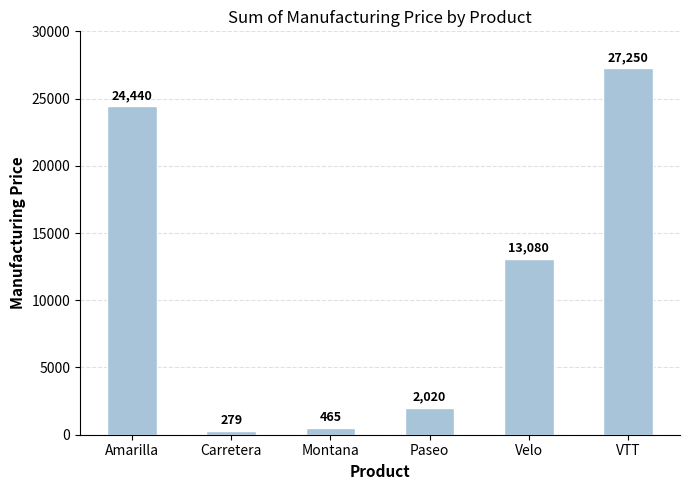

Which label corresponds to the largest value in the chart?

VTT